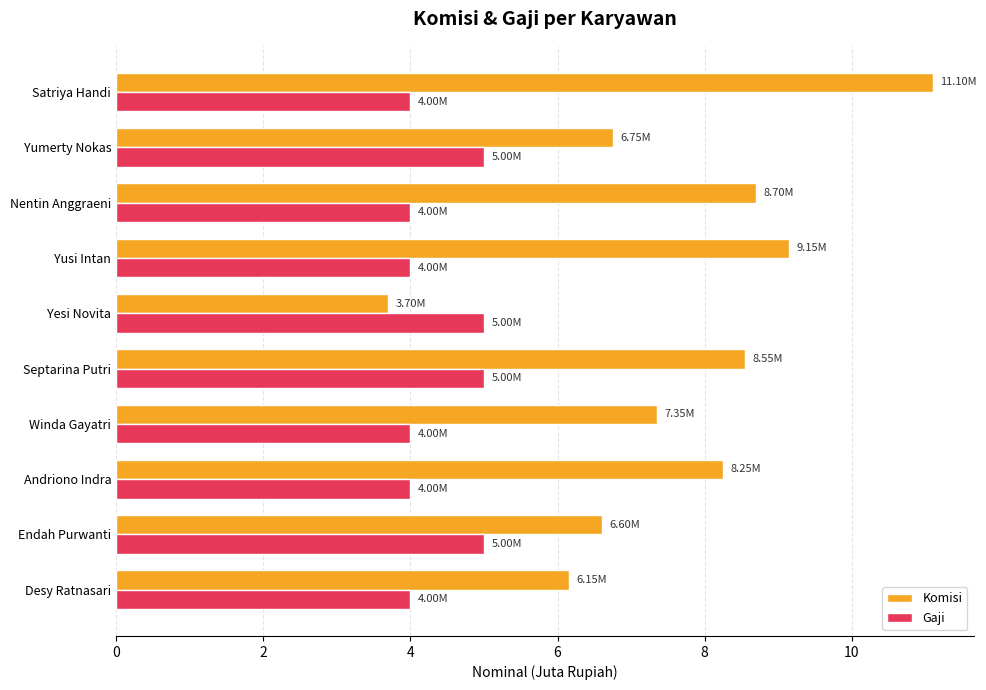

What is the total value across all series at Nentin Anggraeni?

12.7